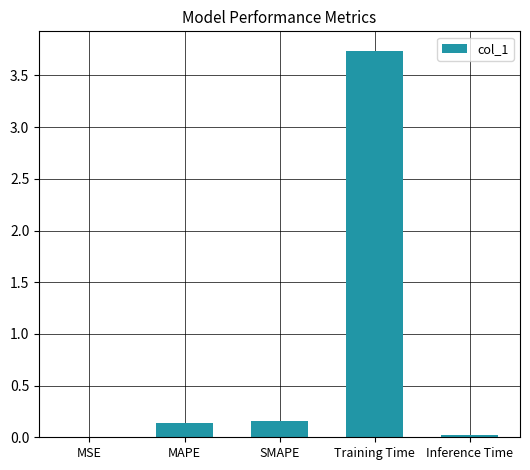

What is the sum of the values at SMAPE and MAPE?

0.3